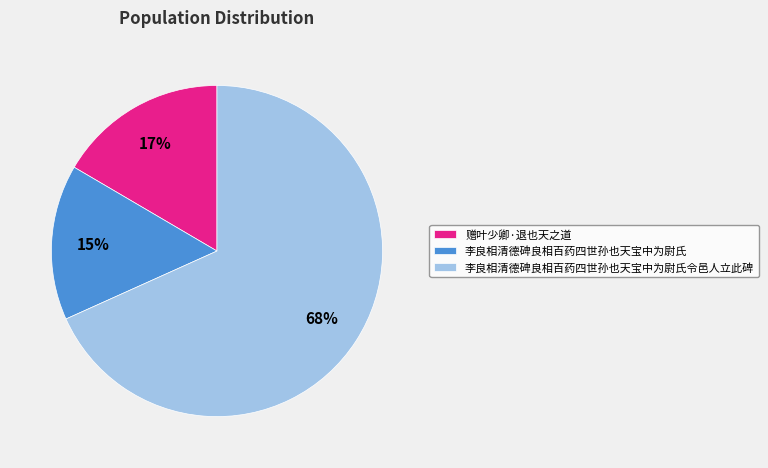

To the nearest percent, what percentage of the pie is 赠叶少卿·退也天之道?

17%